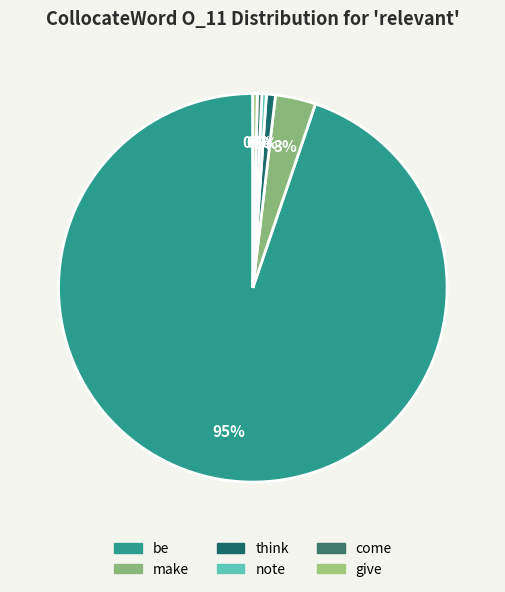

Is be the majority of the pie?

Yes